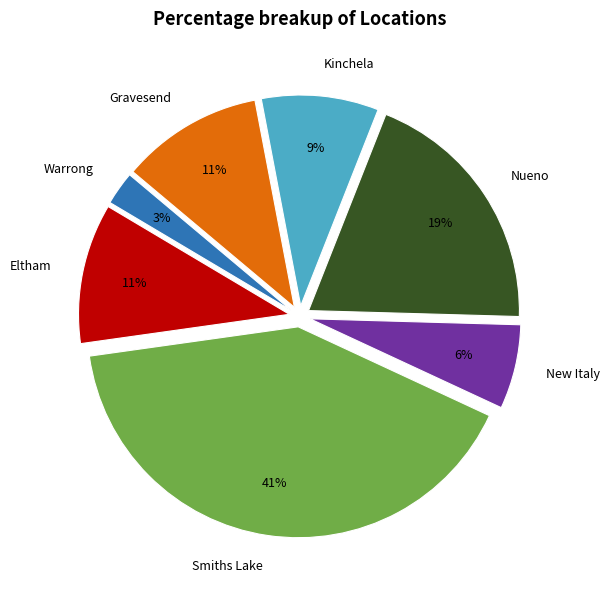

To the nearest percent, what portion does Nueno represent?

19%